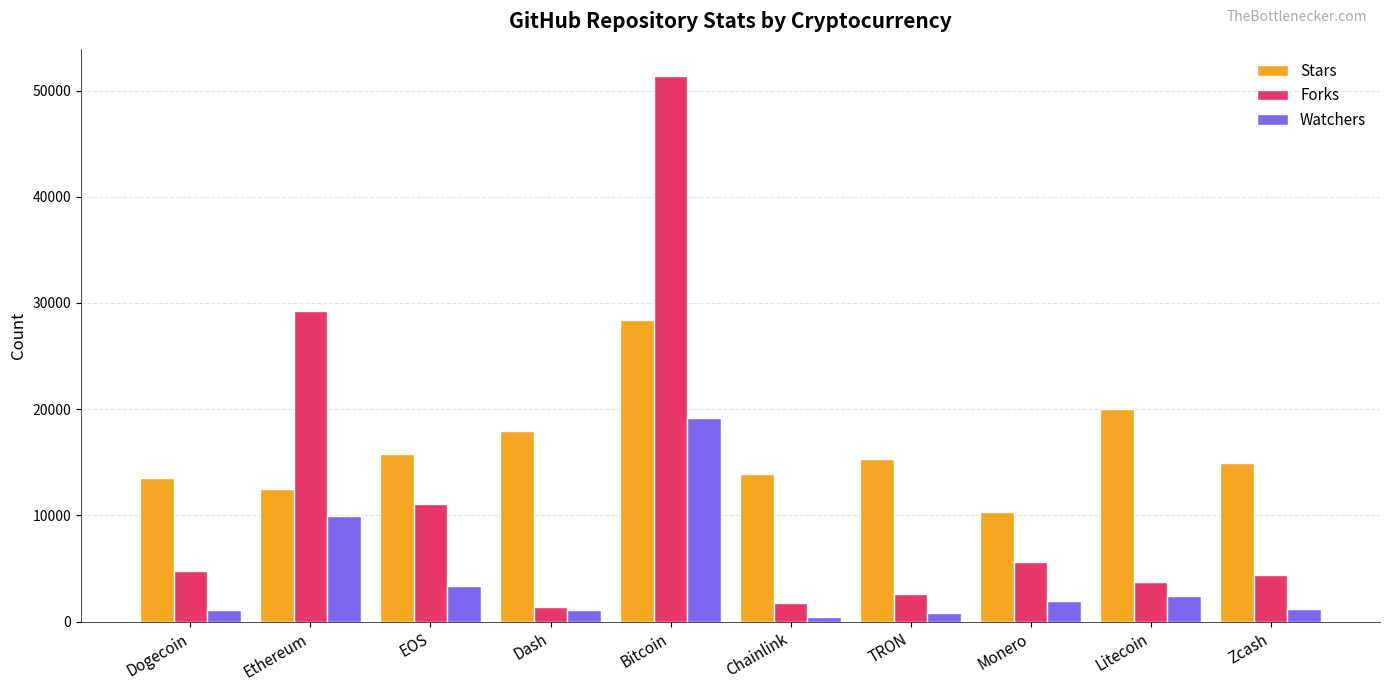

What are all the series names shown in the legend?

Stars, Forks, Watchers